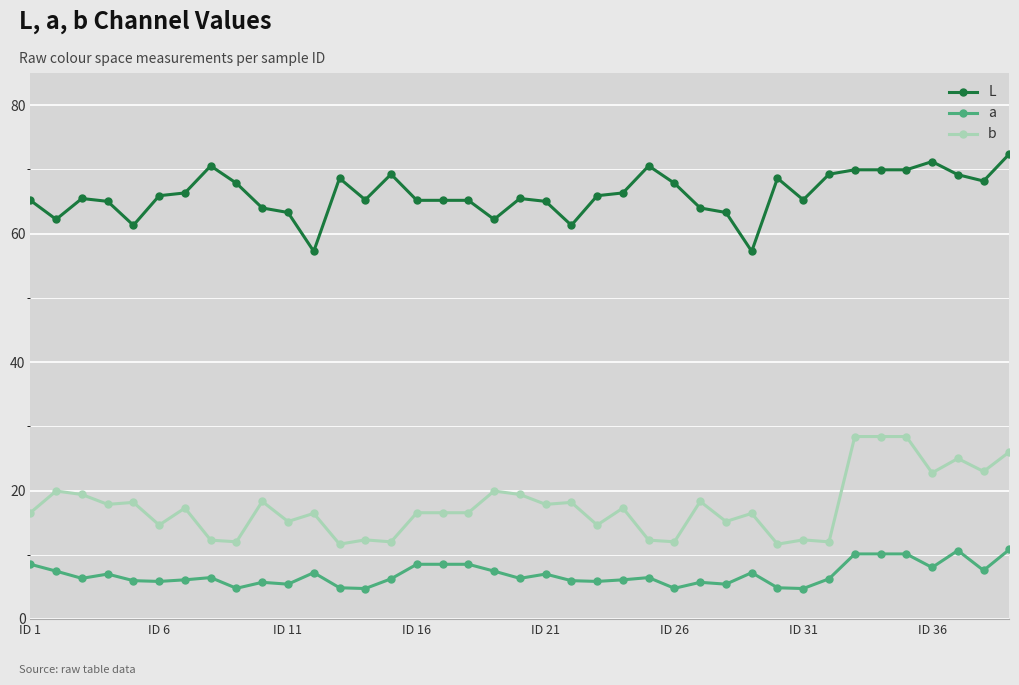

What is the value of the b point at the 7th from the left?

17.3